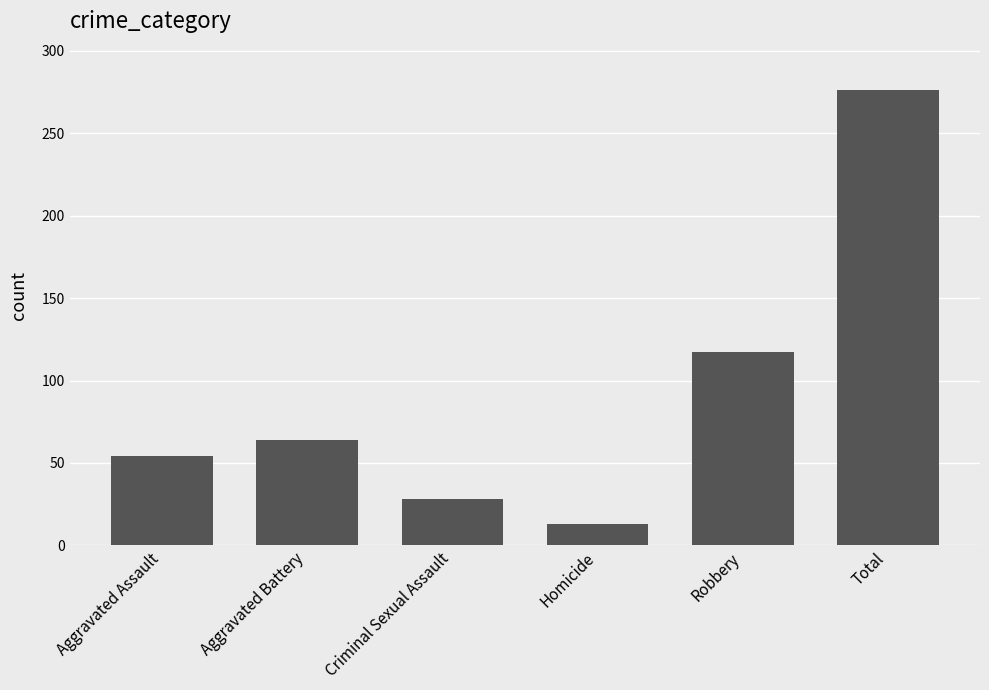

Reading right to left, what are all the values shown in this chart?

Total=276	Robbery=117	Homicide=13	Criminal Sexual Assault=28	Aggravated Battery=64	Aggravated Assault=54